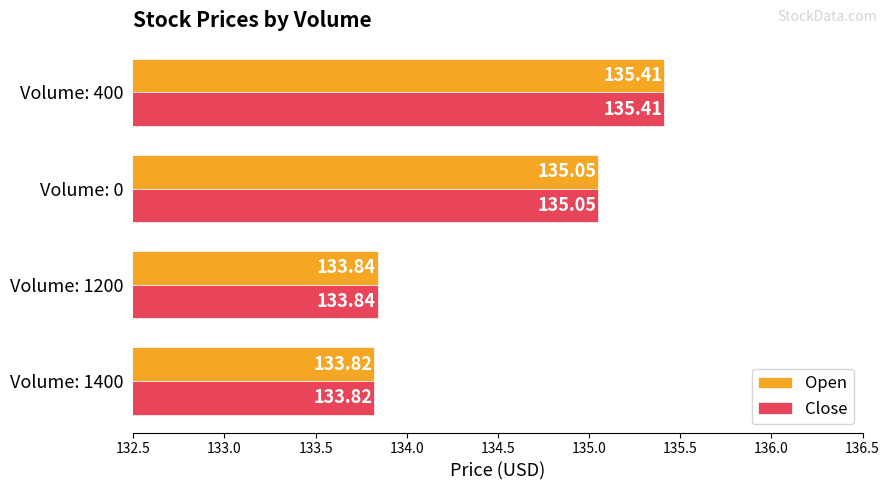

Is the value of Open at Volume: 0 greater than the value of Close at Volume: 400?

No